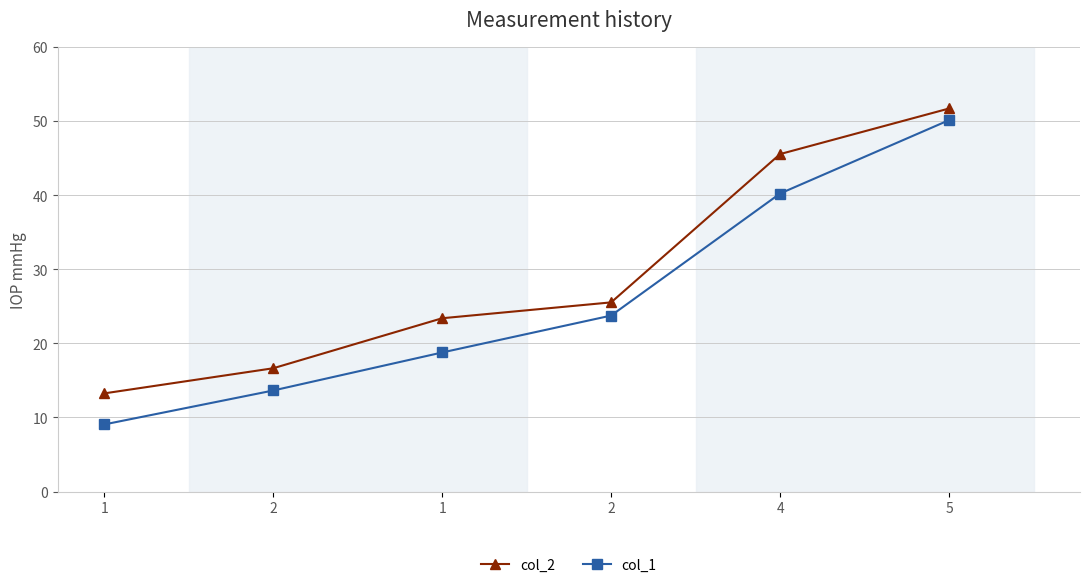

Is this an area chart (filled region under the line)?

No